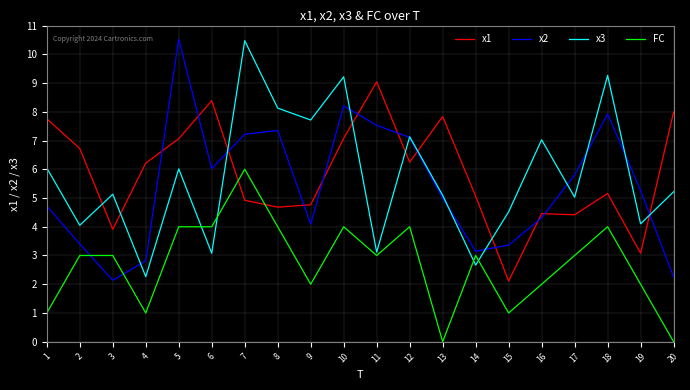

Is it true that x3 equals 3.7 at 13?

False